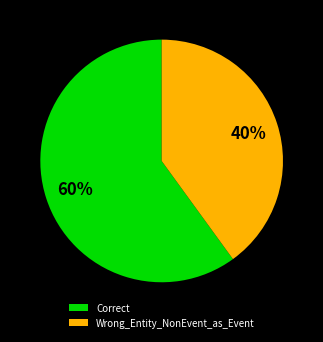

Rank the categories by value from highest to lowest.

Correct, Wrong_Entity_NonEvent_as_Event